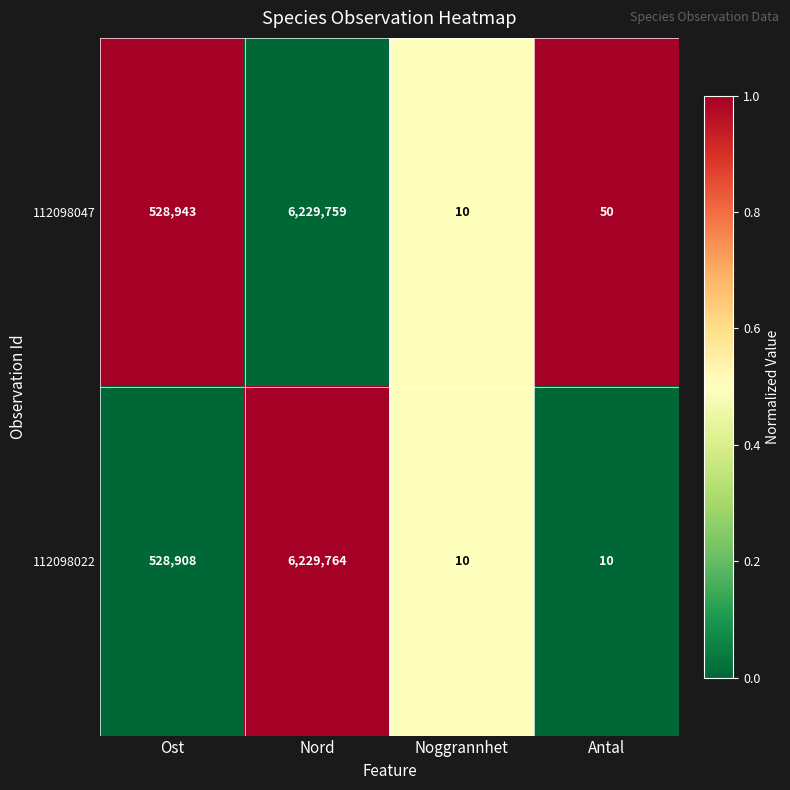

At which category is the sum across all series the highest?

Nord